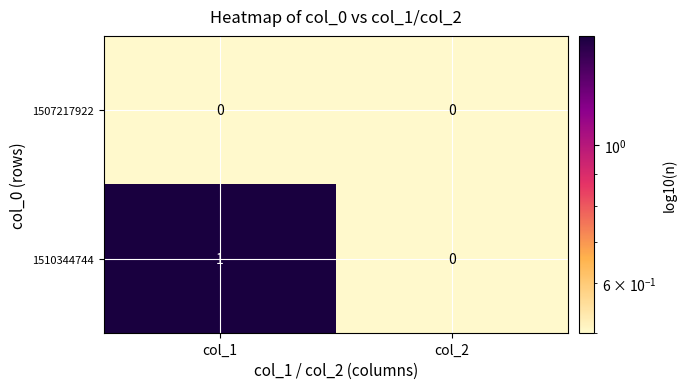

The value of 1507217922 at col_1 is 0. True or false?

True